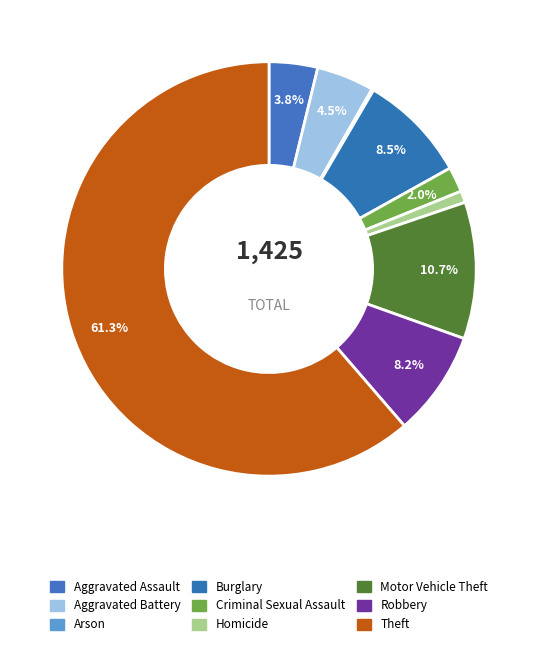

To the nearest percent, what is the difference between the Aggravated Assault and Homicide slice percentages?

3%